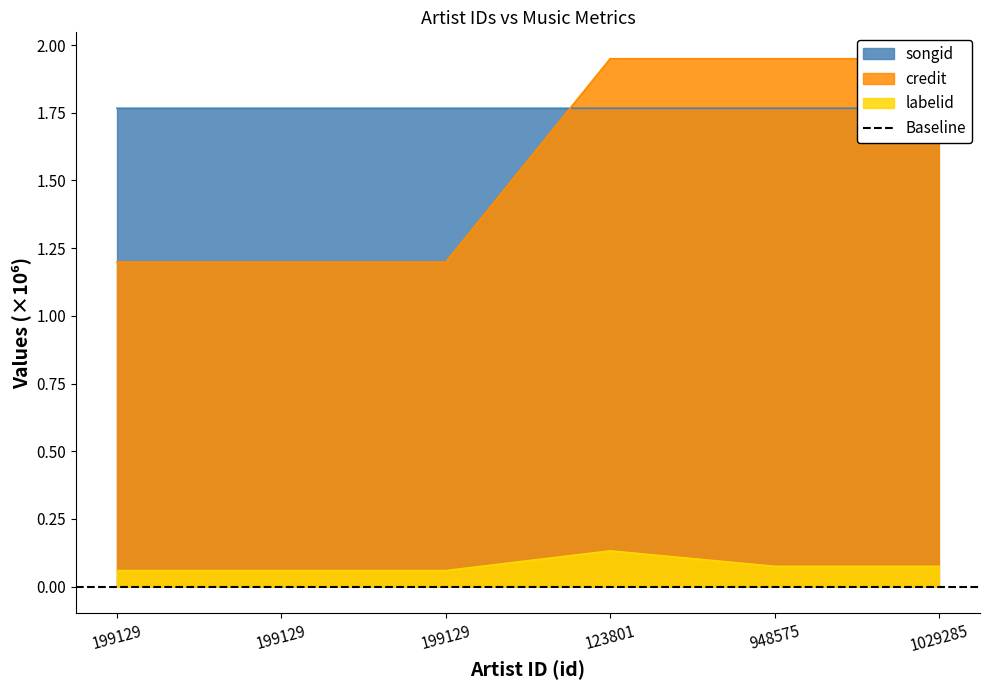

How many lines are shown in the chart?

3